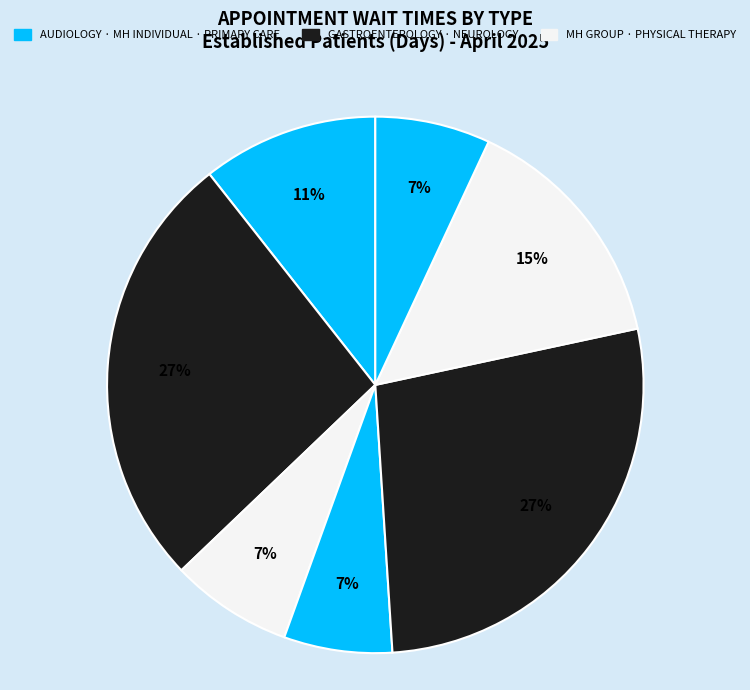

How many segments does this pie chart have?

7